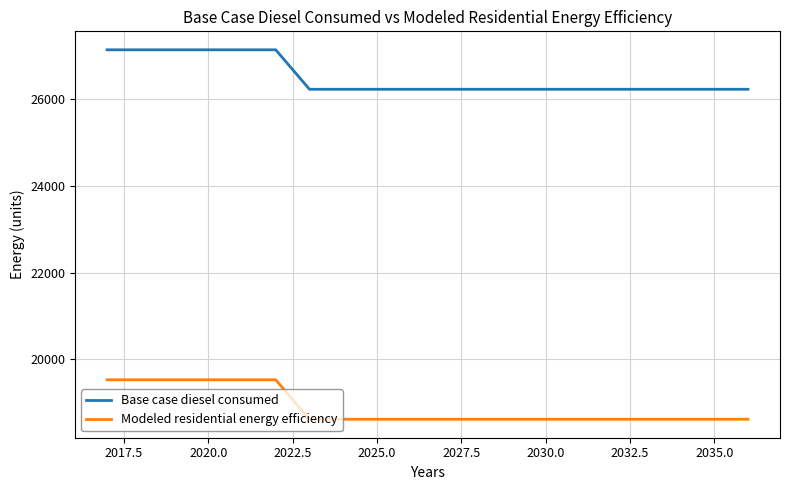

Does the chart have visible grid lines?

Yes